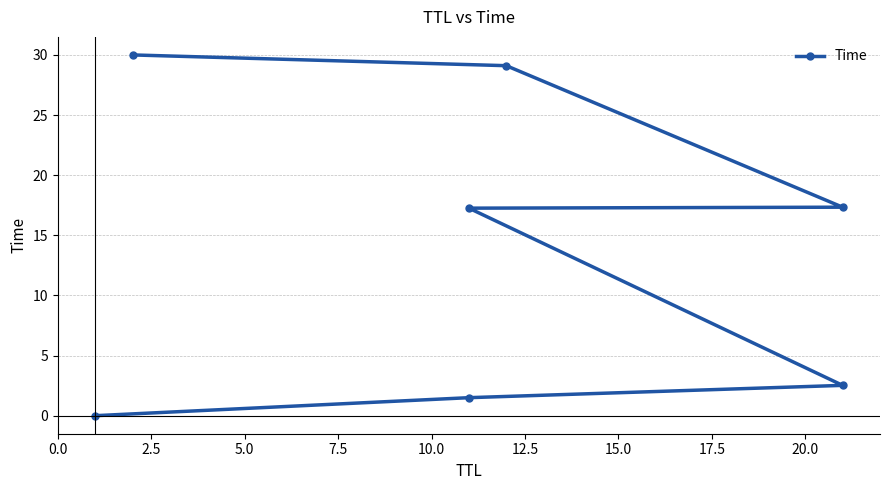

Does the chart have visible grid lines?

Yes